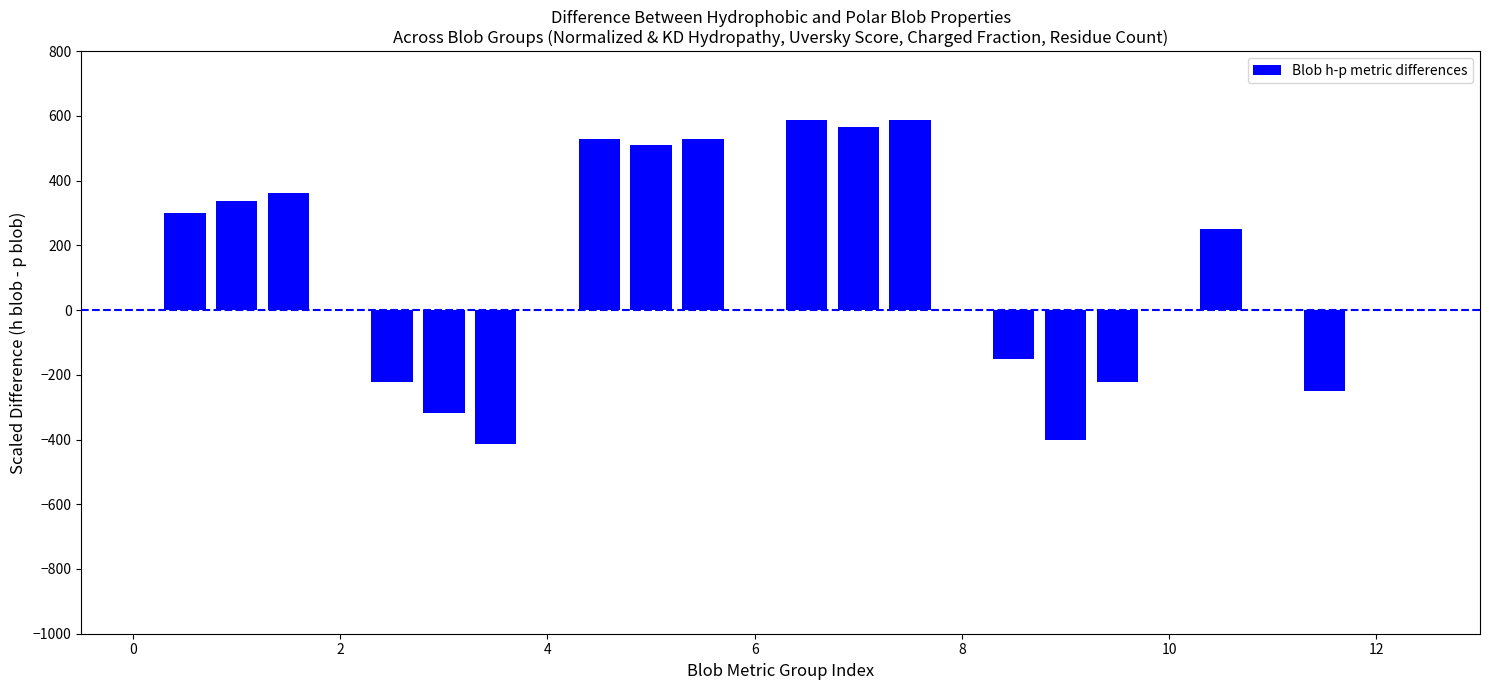

What is the maximum value shown in the chart?

588.9